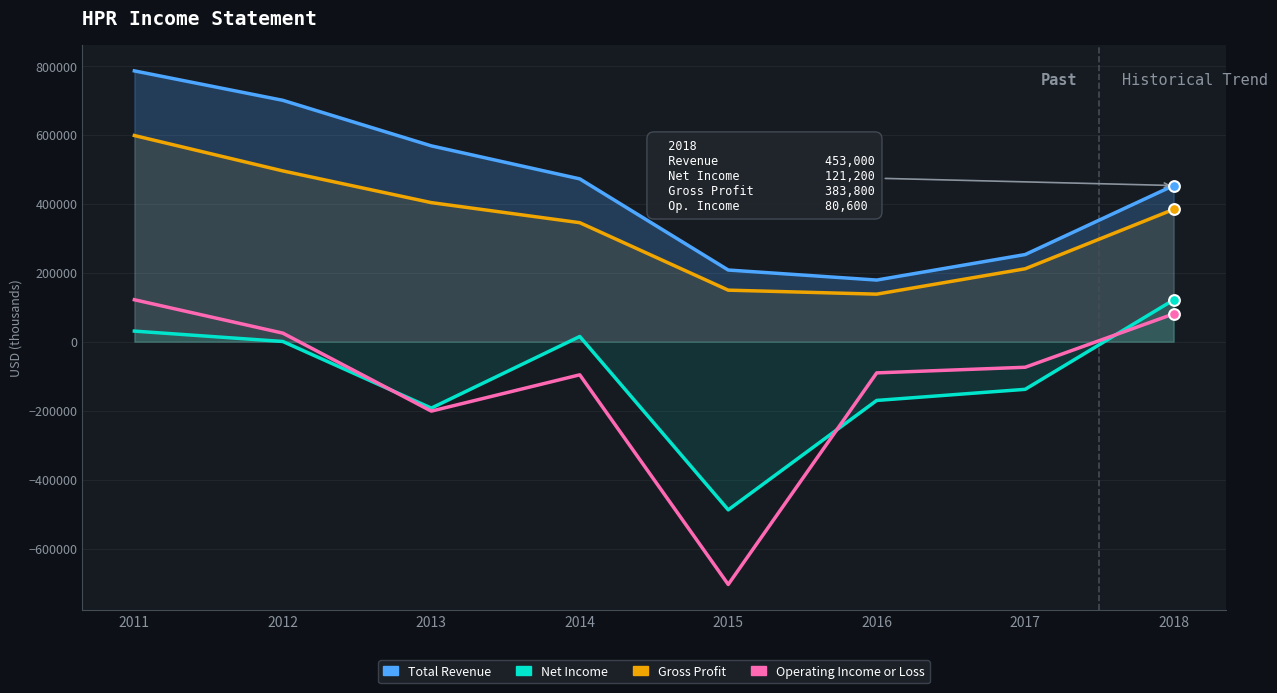

What are all the series names shown in the legend?

Total Revenue, Net Income, Gross Profit, Operating Income or Loss